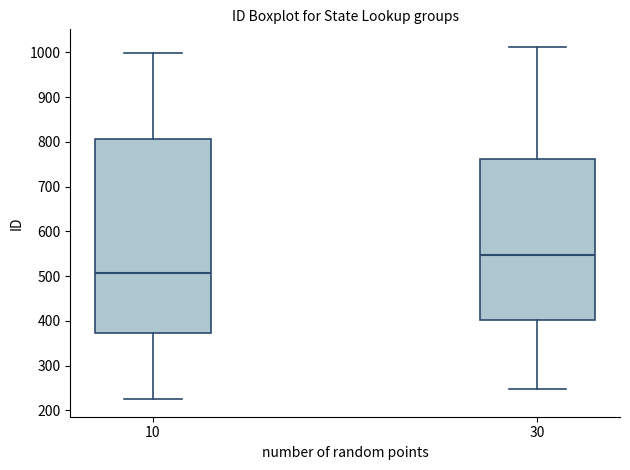

Where is the upper edge of the box at x = 10 on the y-axis? The values are not printed on the chart, so give them approximately, as read against the axis.

810